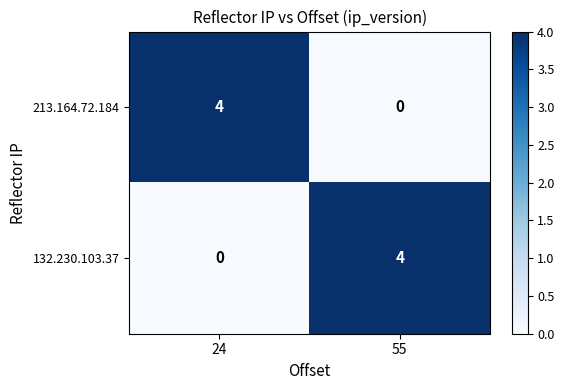

At which label is 132.230.103.37 closest to 2?

24